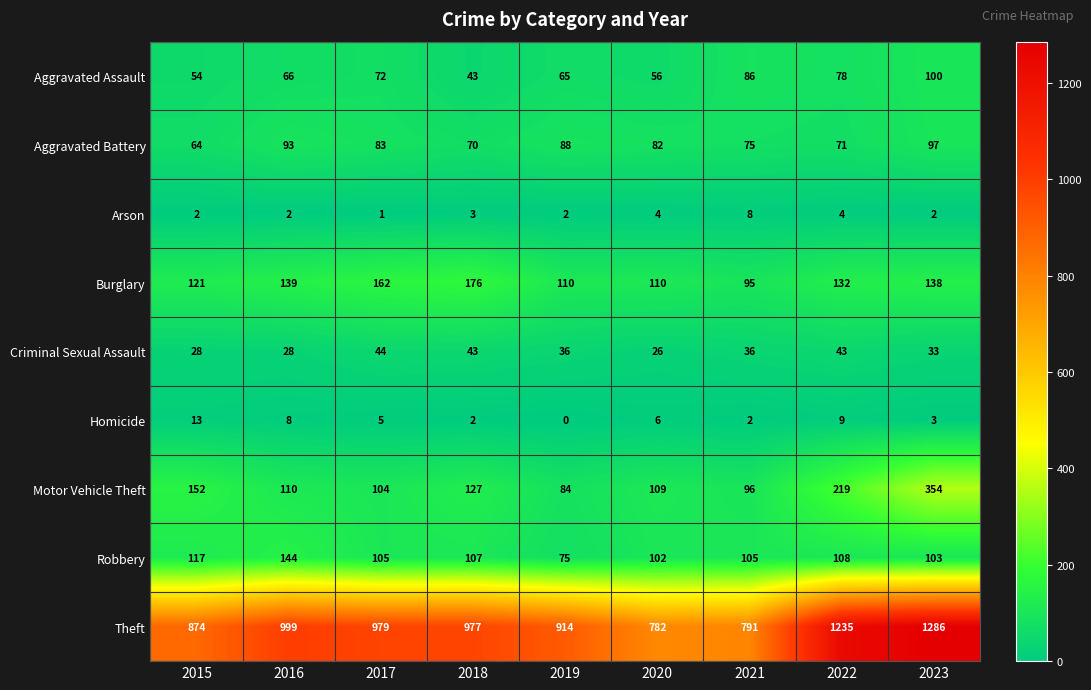

The Burglary series shows 139 at 2016. True or false?

True